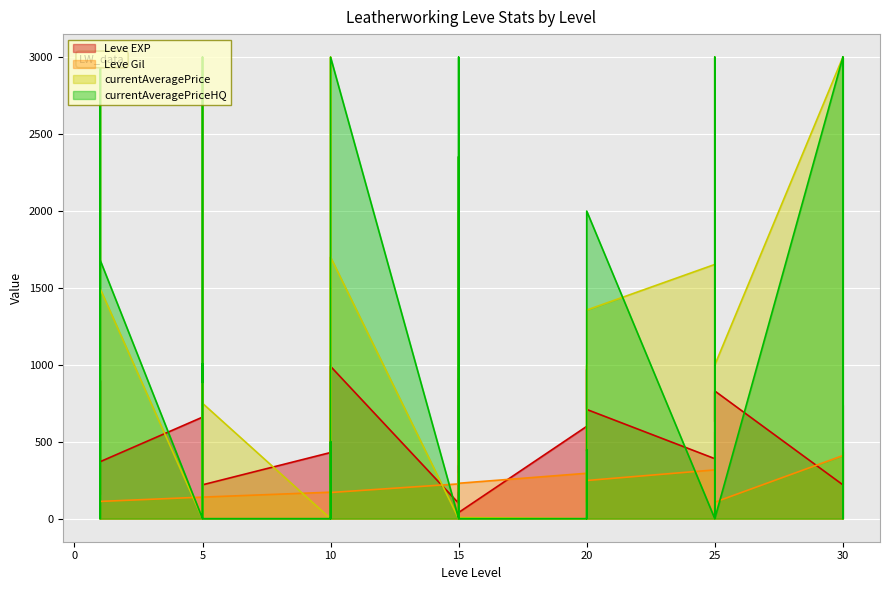

What is the difference between the second highest and second lowest values in the Leve EXP series?

890